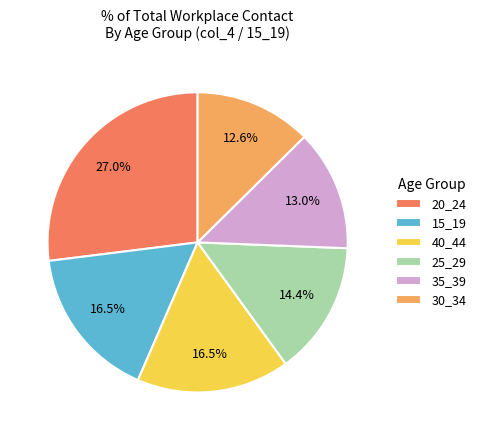

Which has a higher value, 30_34 or 40_44?

40_44